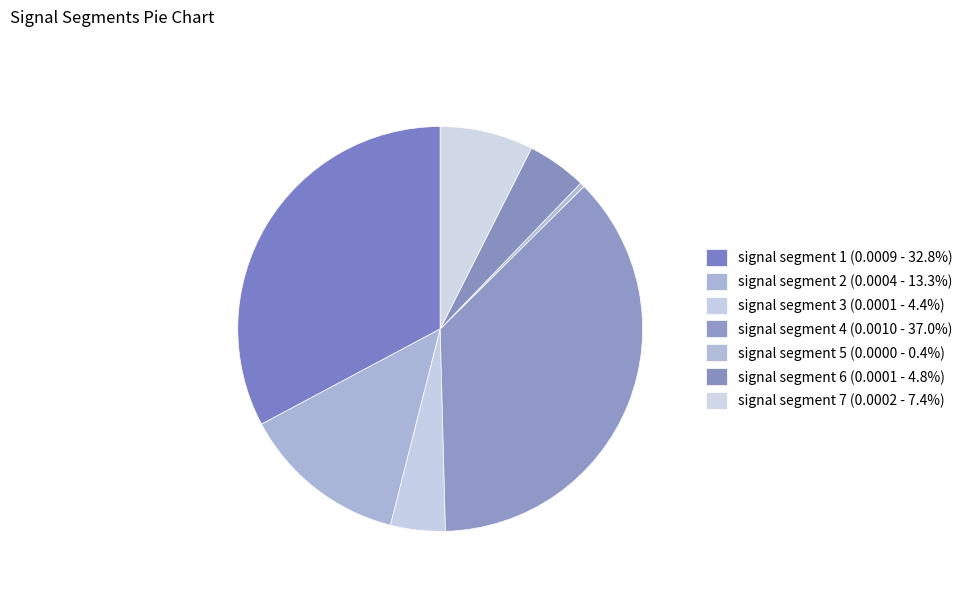

Which slice is the smallest?

signal segment 5